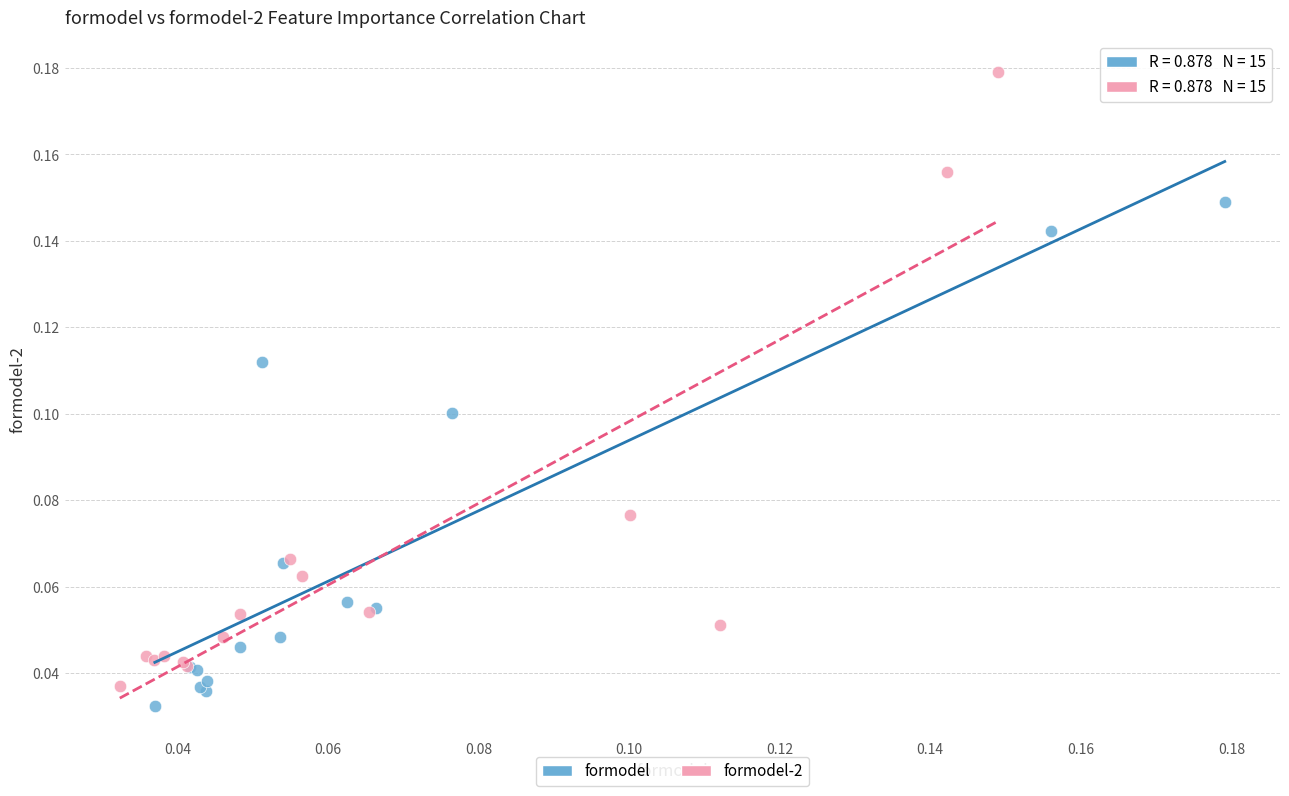

Which series has the largest Y range (max minus min)?

formodel-2